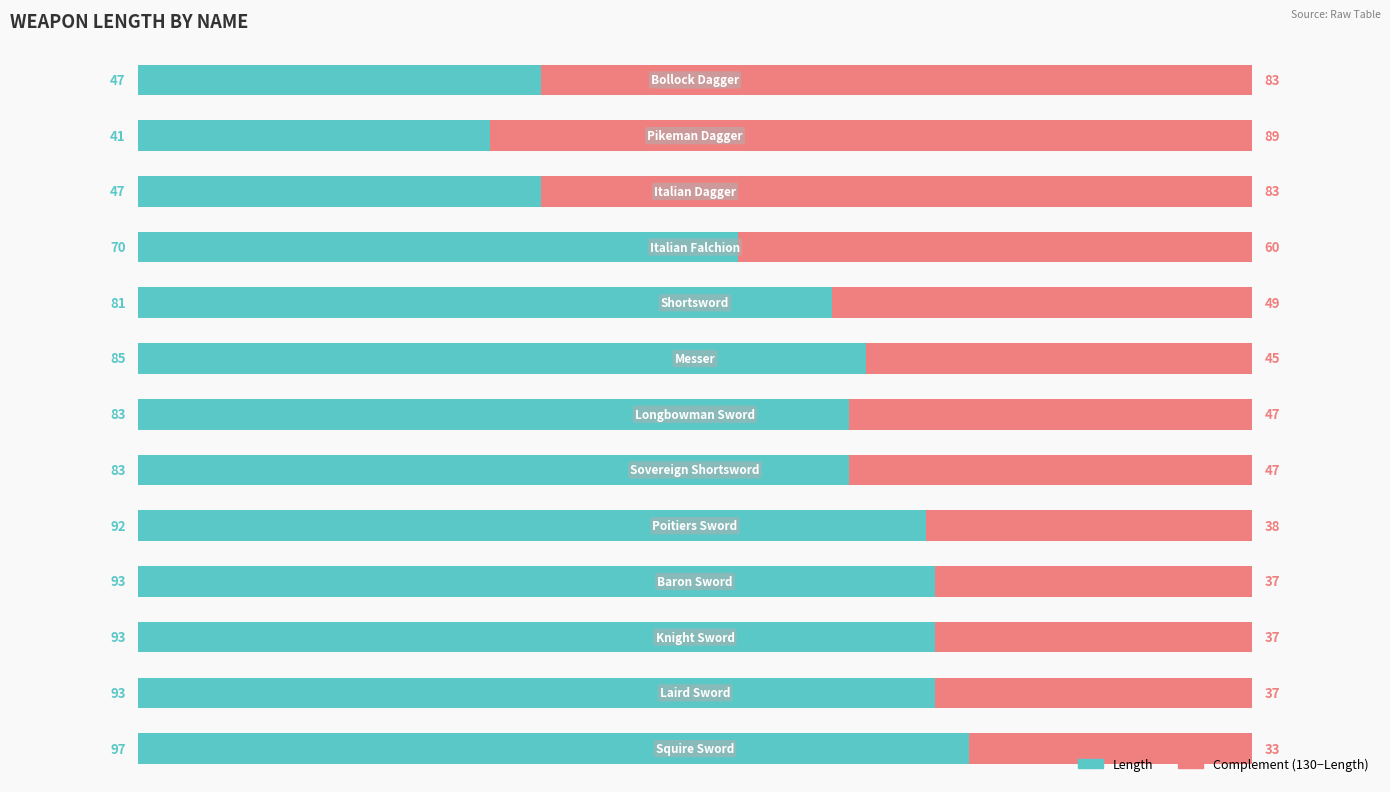

What is the sum of all Length values?

1005